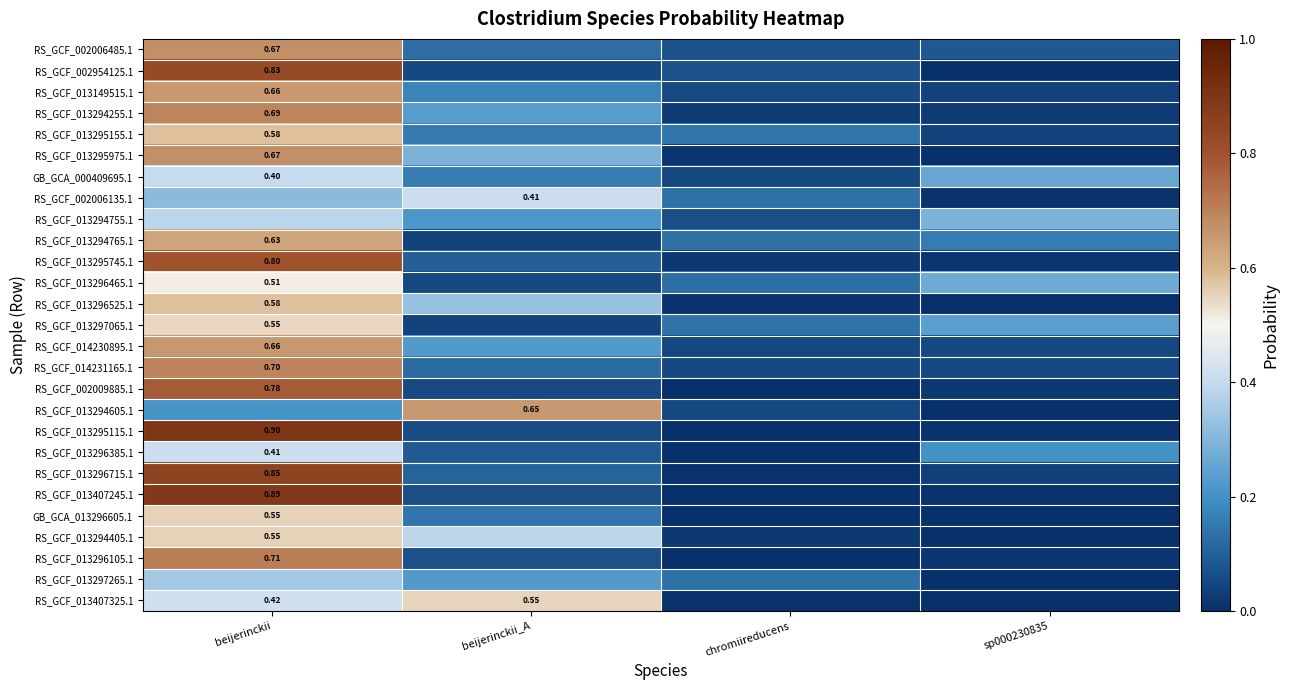

What is the sum of all RS_GCF_013296715.1 values?

1.0